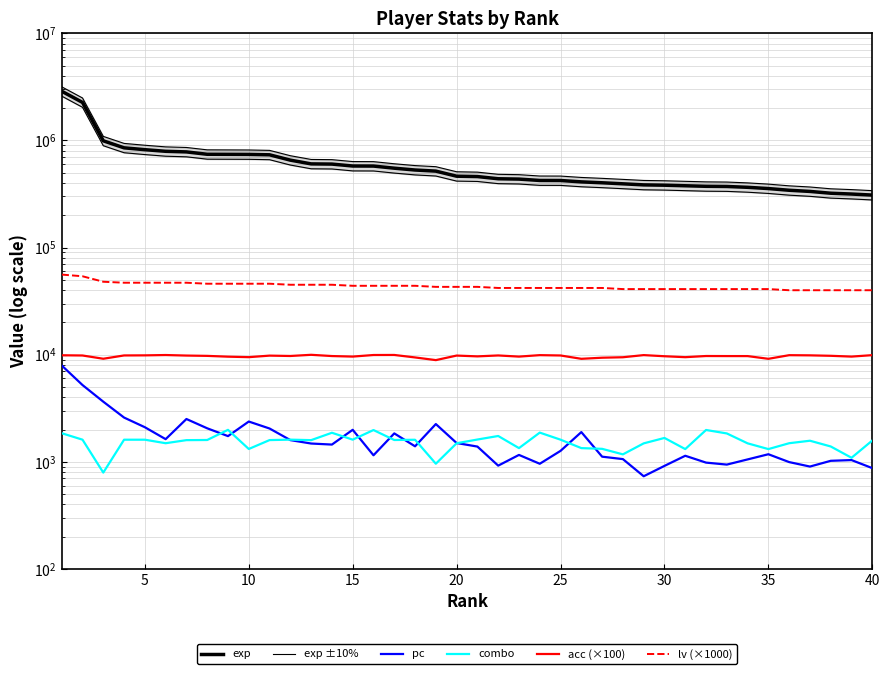

What is the smallest value displayed?

734.0